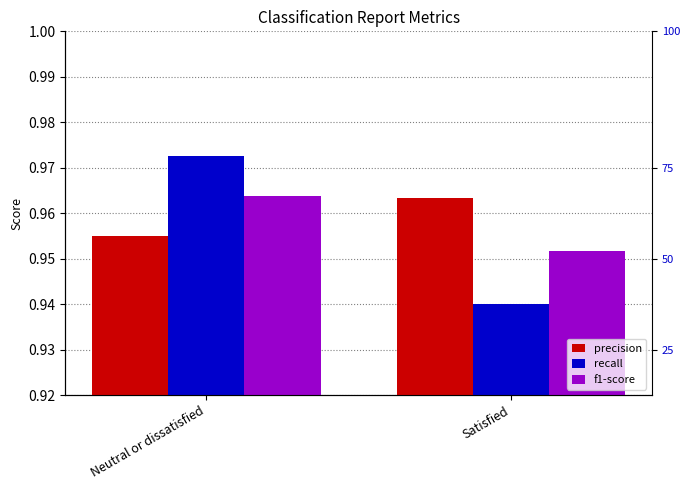

Does the chart contain any negative values?

No